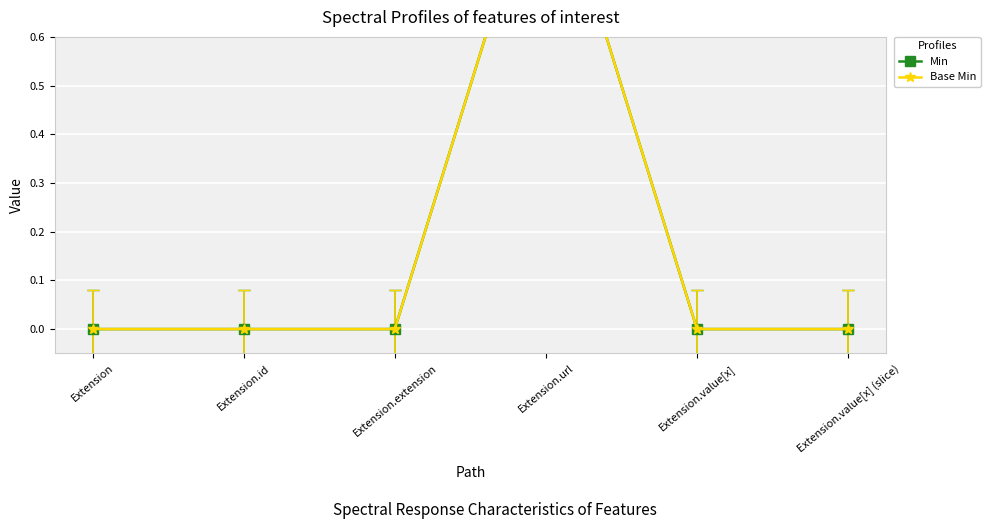

What is the difference between the Base Min values at Extension.url and Extension?

1